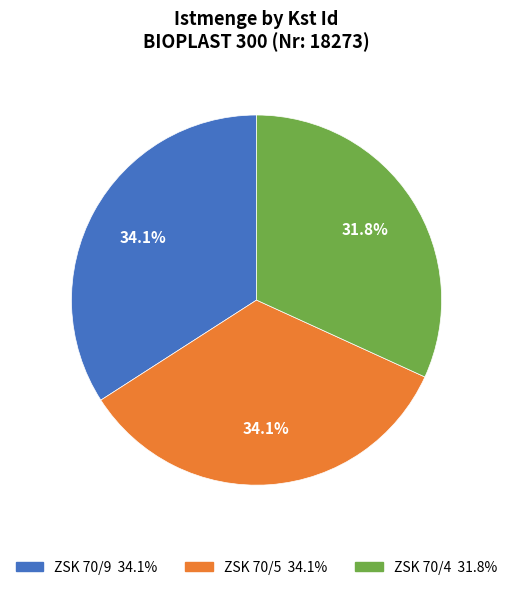

Does ZSK 70/5 account for over 50% of the chart?

No